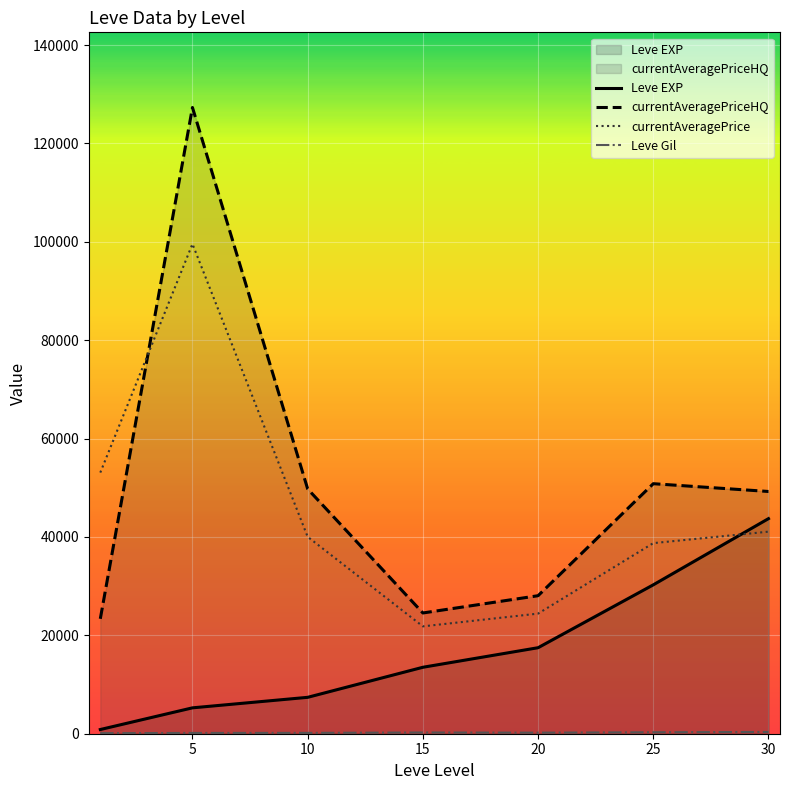

At which category does the chart reach its peak across all series?

5